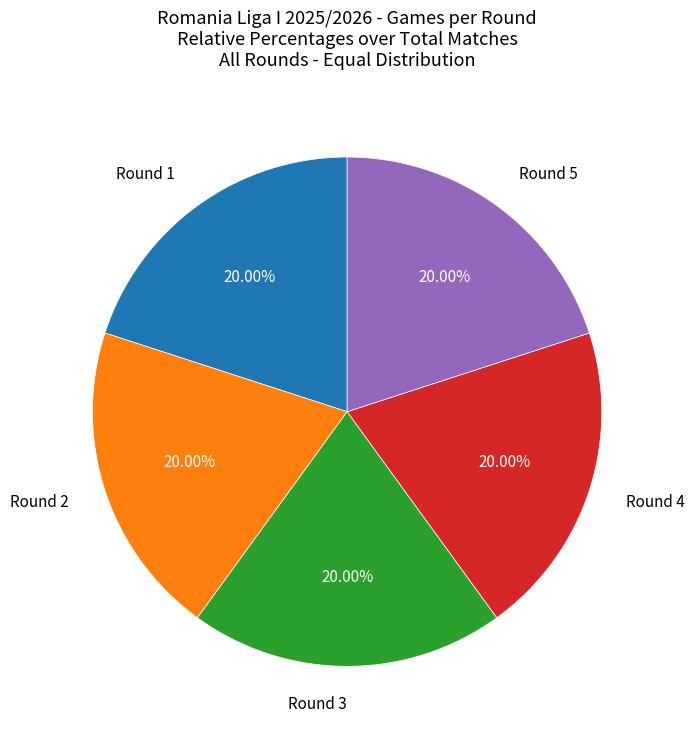

Combined, do Round 2 and Round 5 account for over 50%?

No